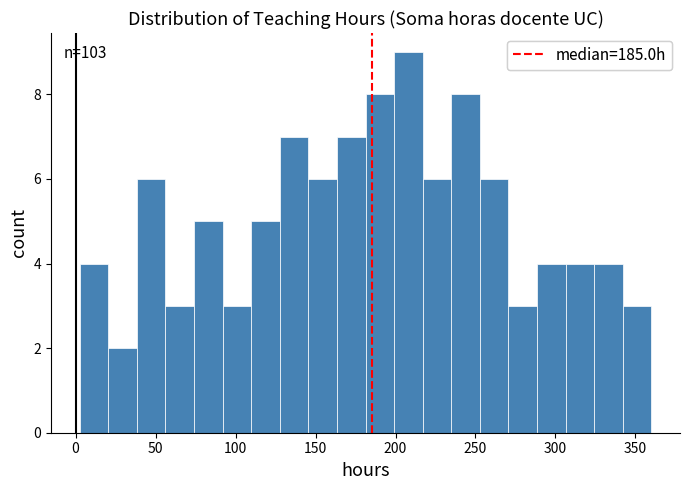

Around what value on the x-axis is the tallest bar? Give the approximate position of its centre, as read against the axis.

210